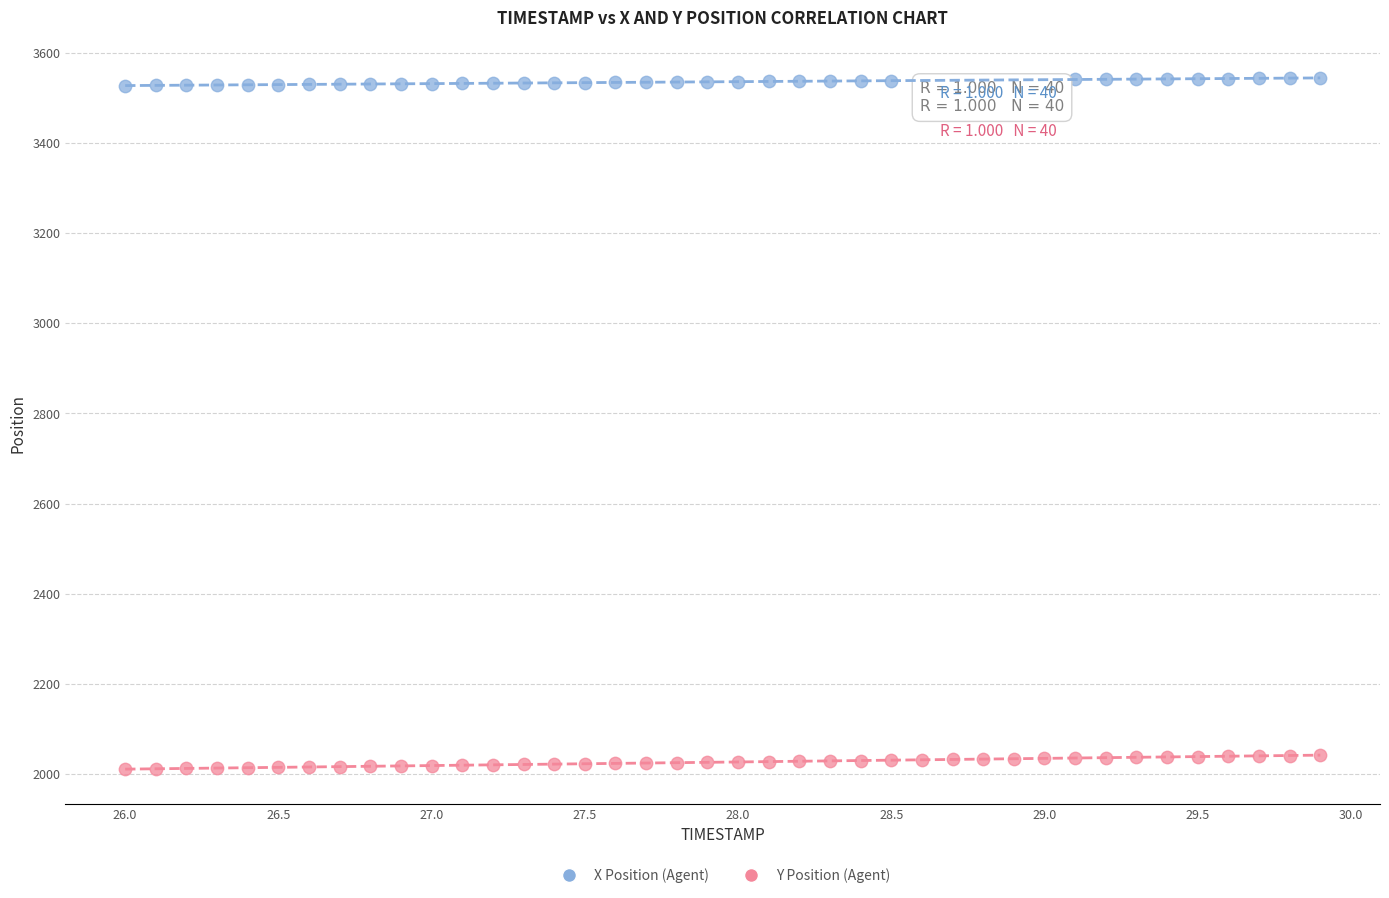

Which series contains the lowest Y value?

Y Position (Agent)